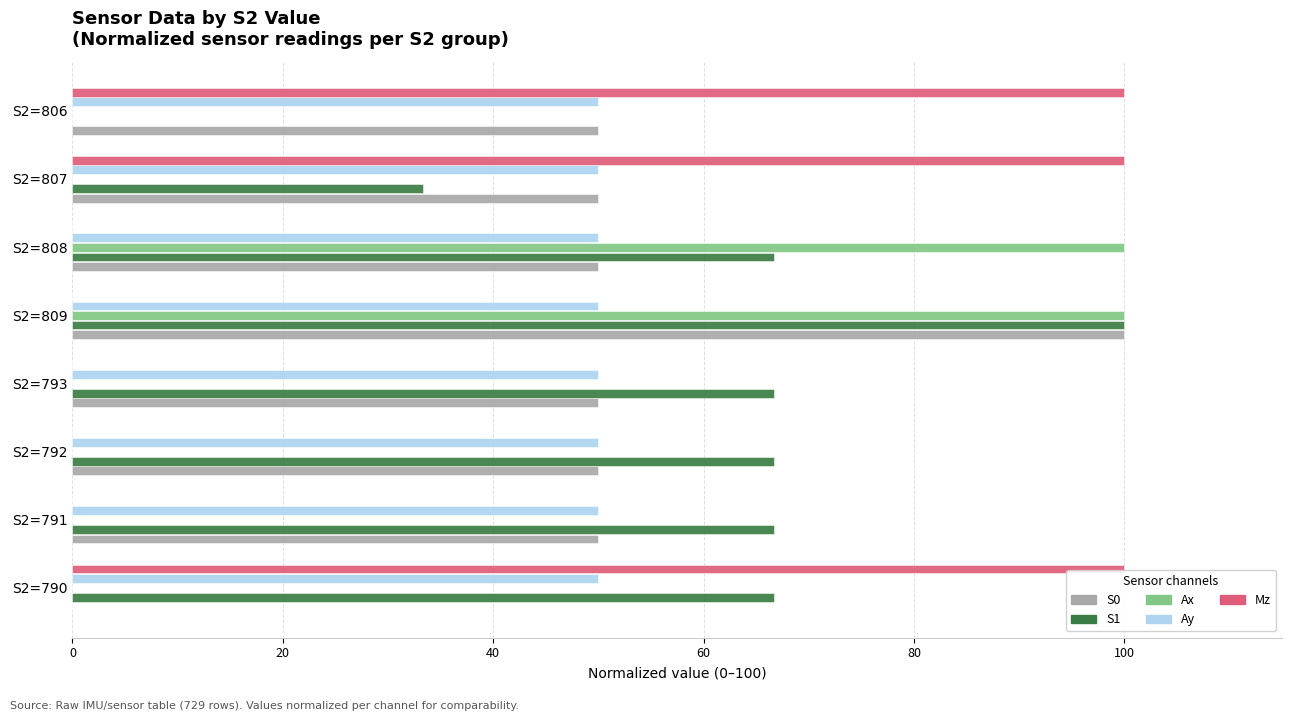

What is the highest value of the Ay series?

50.0